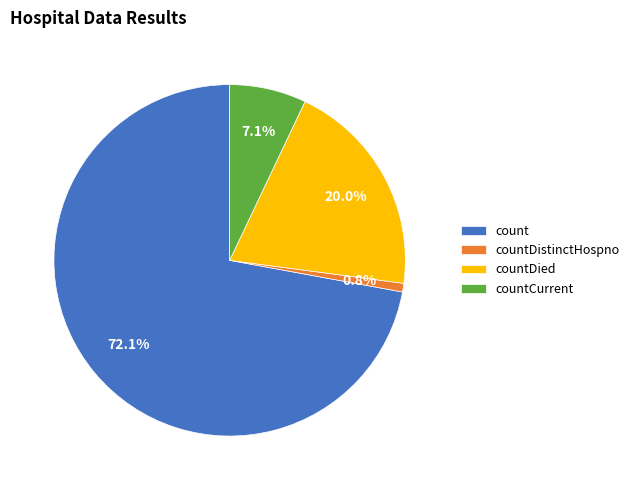

What is the smallest slice in the pie chart?

countDistinctHospno